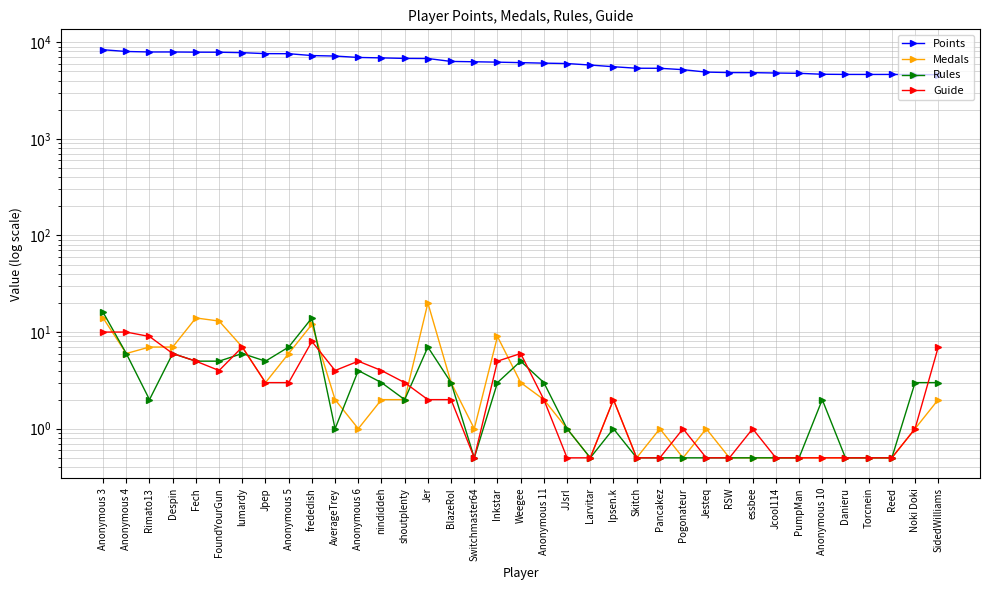

At which label is Medals closest to 10?

Inkstar